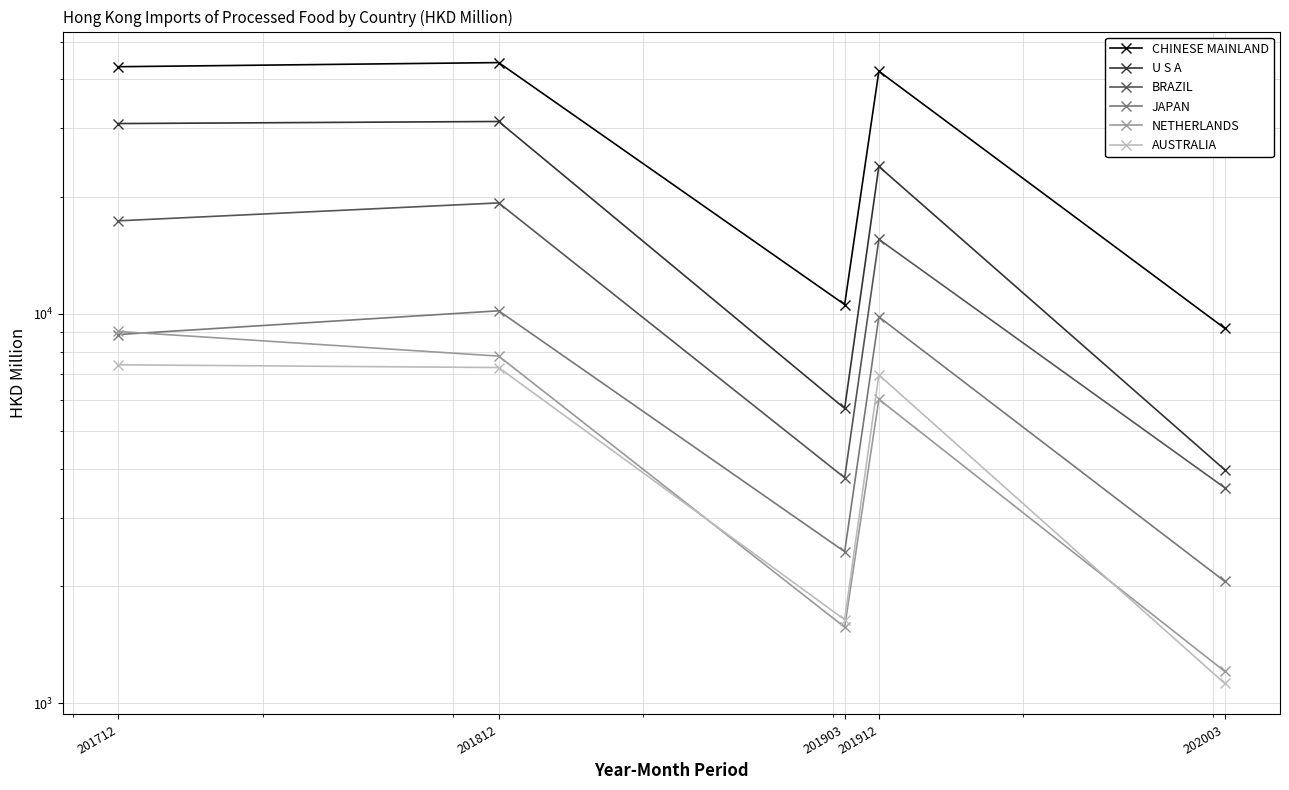

What is the sum of the CHINESE MAINLAND values at 201812 and 201712?

87316.5